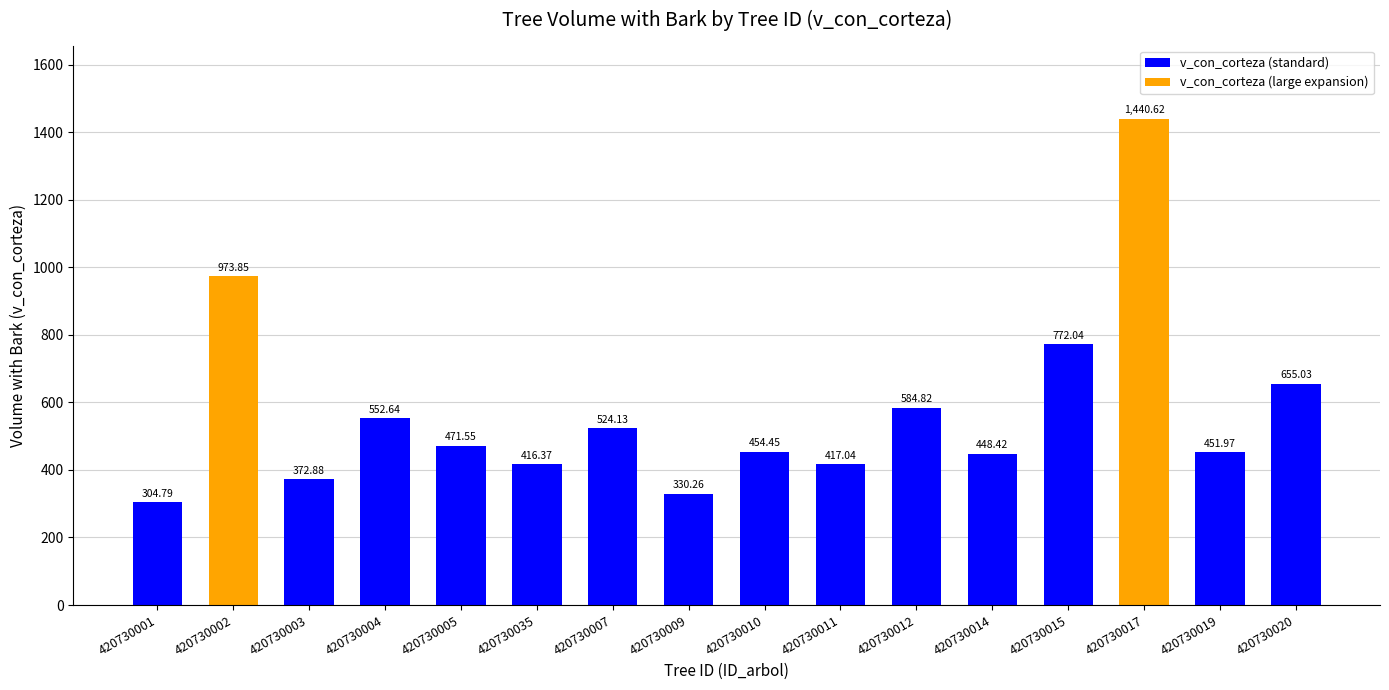

What is the difference between the values at 420730012 and 420730015?

187.2